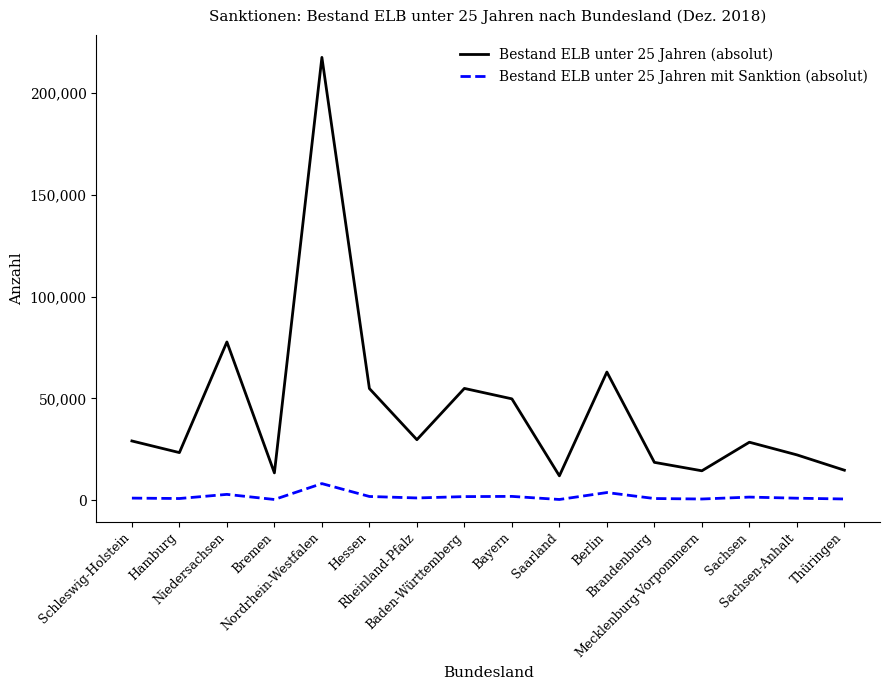

True or false: Bestand ELB unter 25 Jahren mit Sanktion (absolut) and Bestand ELB unter 25 Jahren (absolut) cross at least once.

False